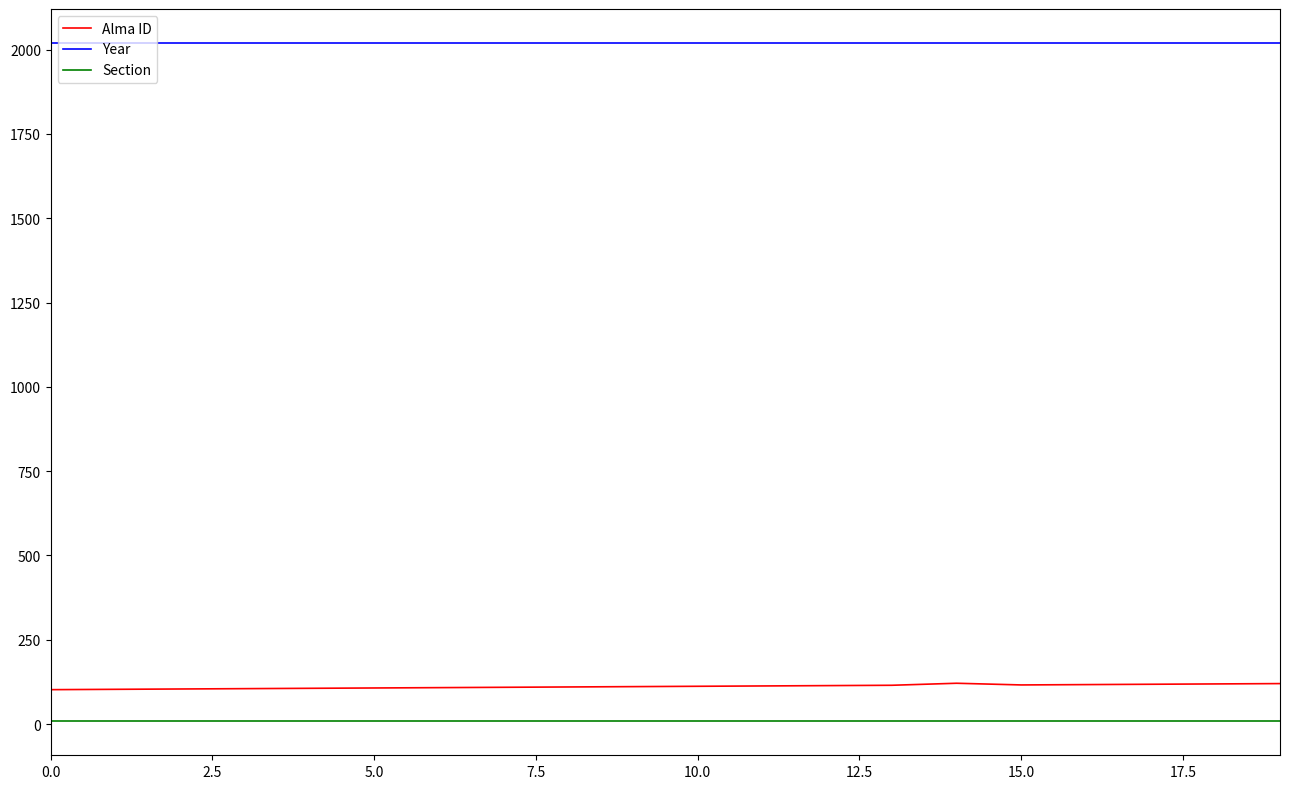

What is the maximum value shown in the chart?

2020